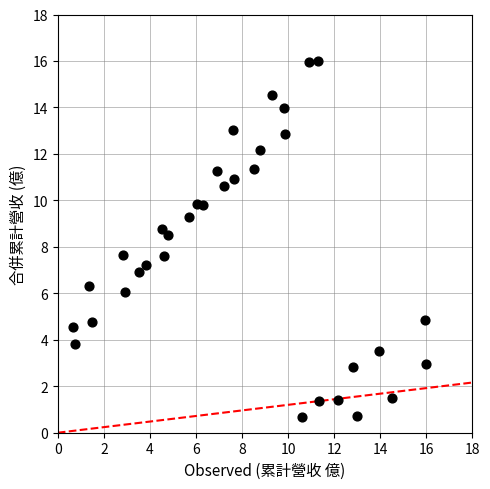

What is the range of Y values (max minus min)?

15.3